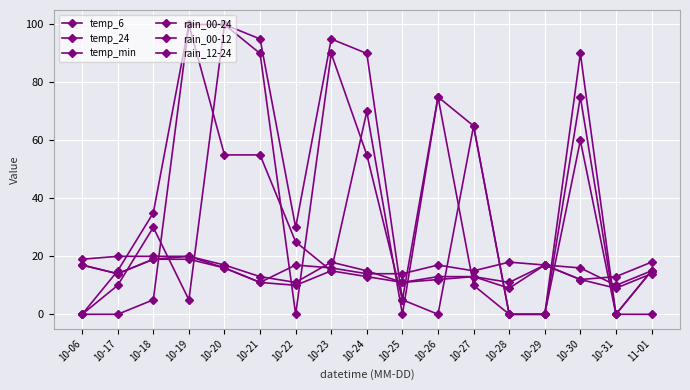

Where is the first local minimum for rain_00-24?

10-22